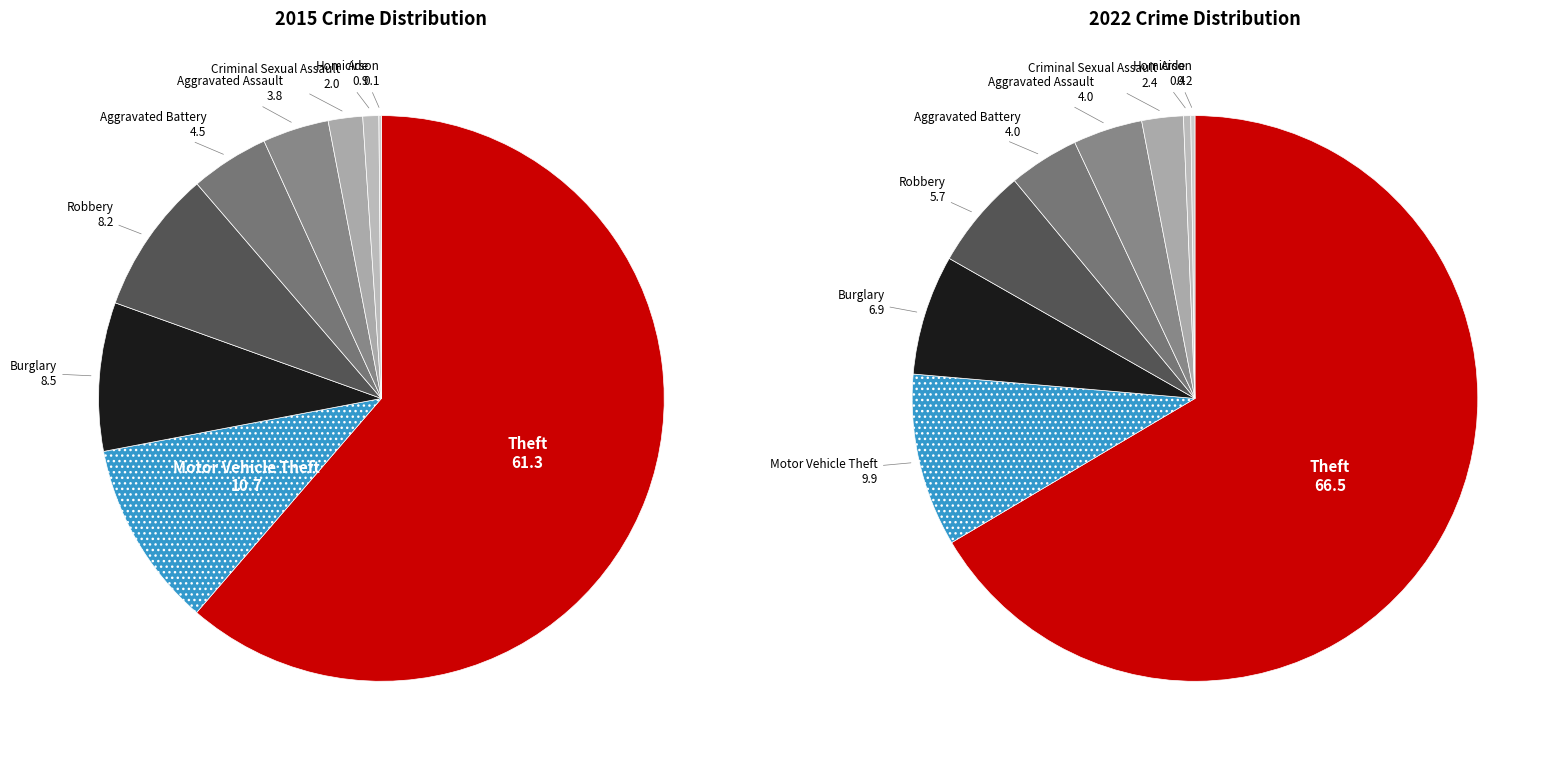

To the nearest percent, what is the average slice percentage?

11%